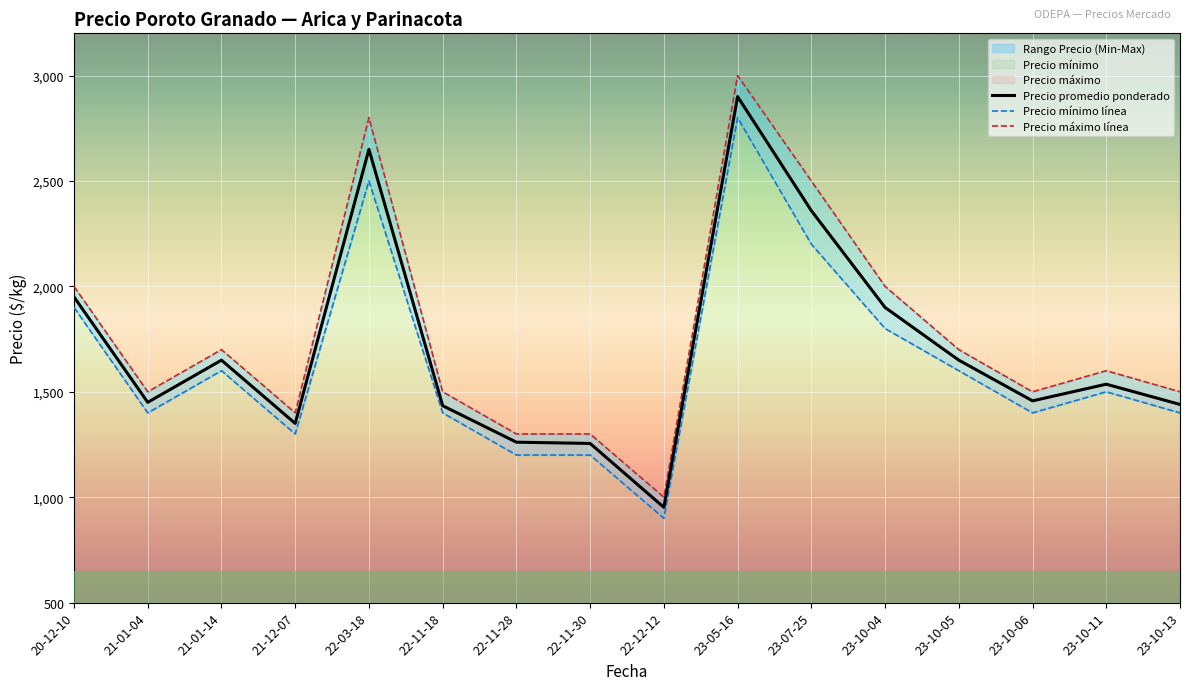

Which series has the widest spread of values?

Precio máximo línea